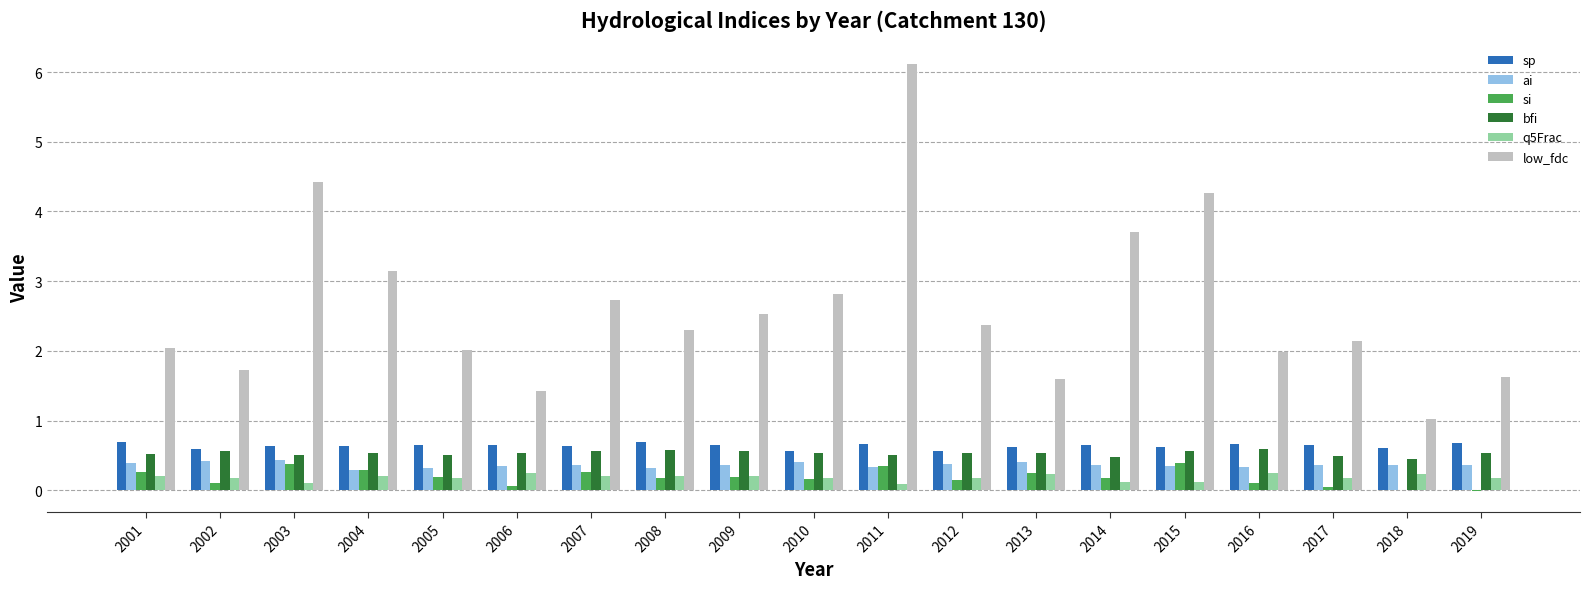

How many sp values are between 0 and 1?

19